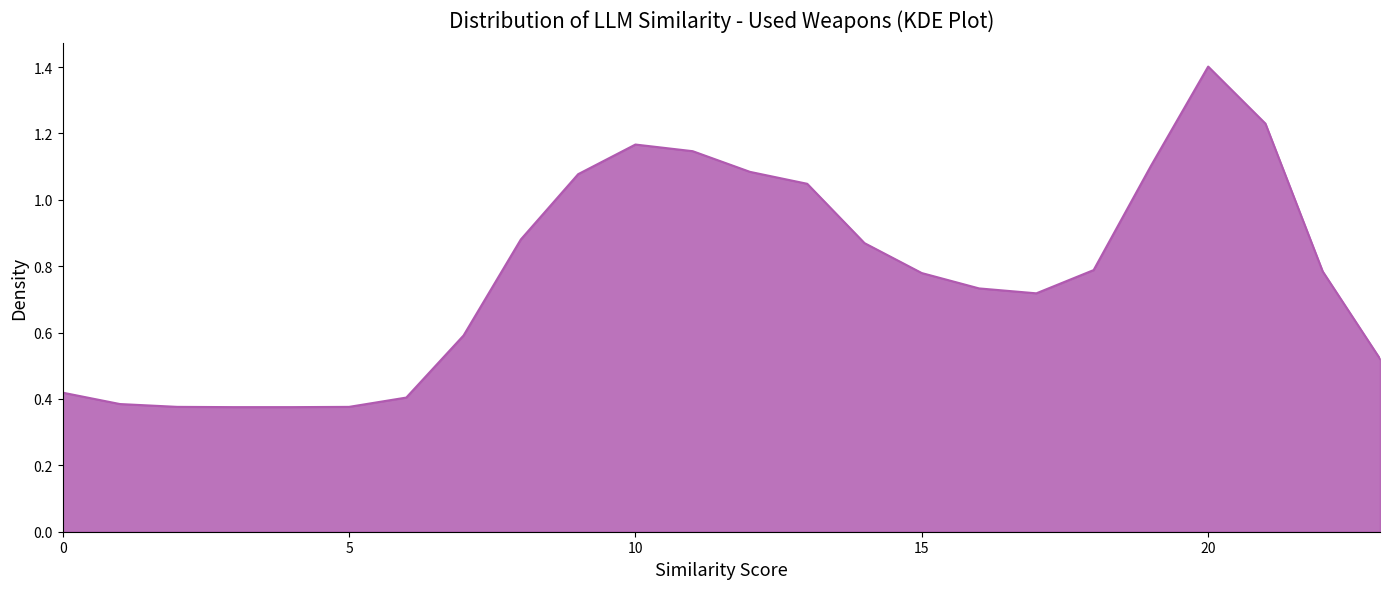

What is the greatest value displayed?

1.4